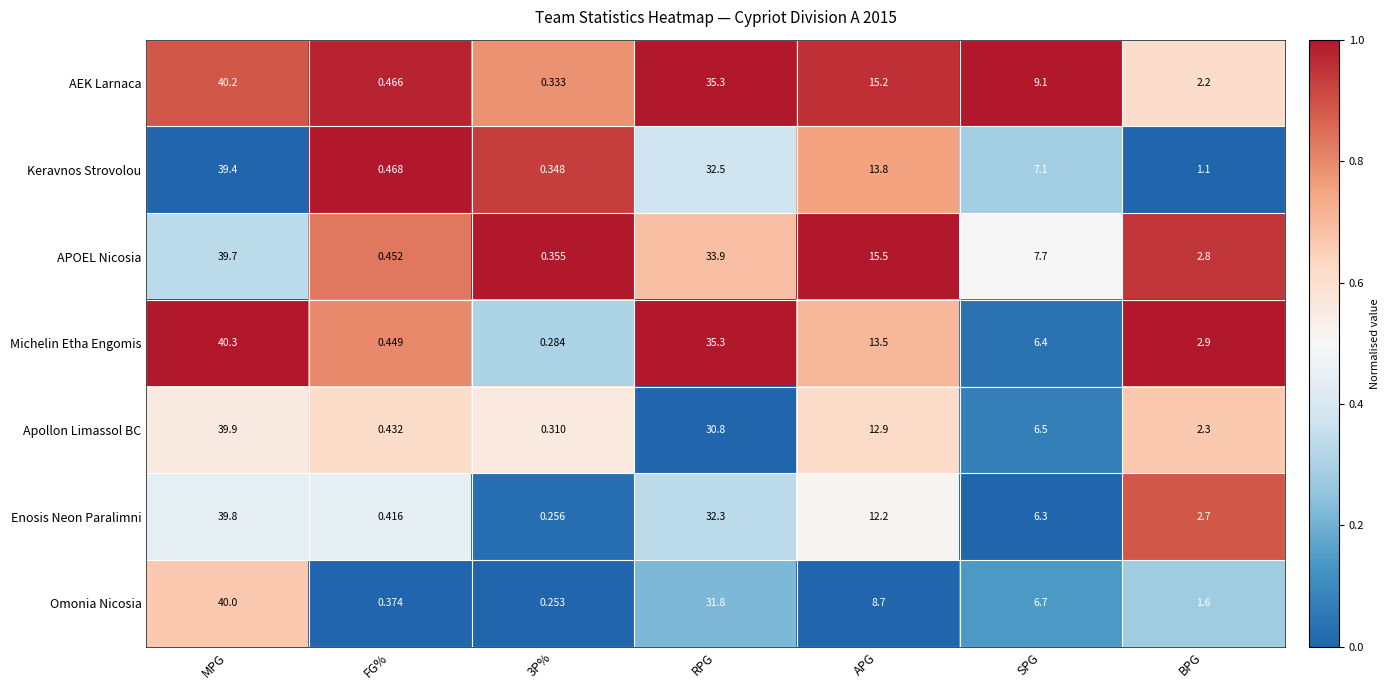

Which category has the lowest value across all series?

3P%